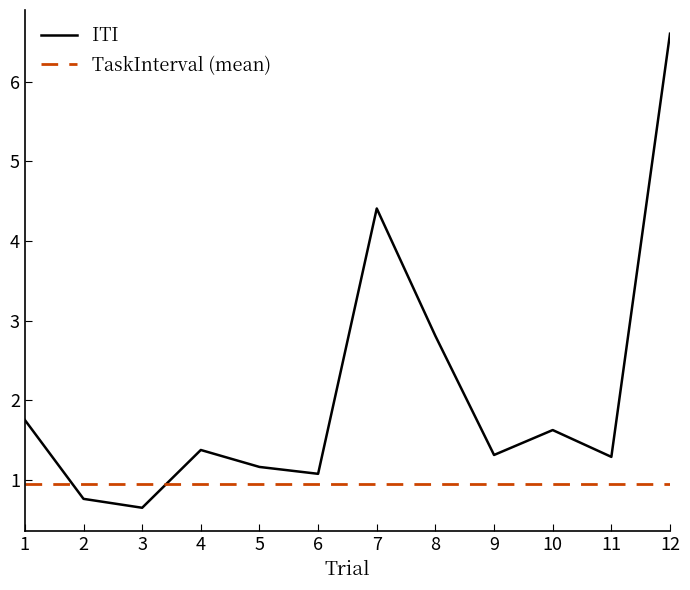

True or false: the data shows 0.9 at 7.

False